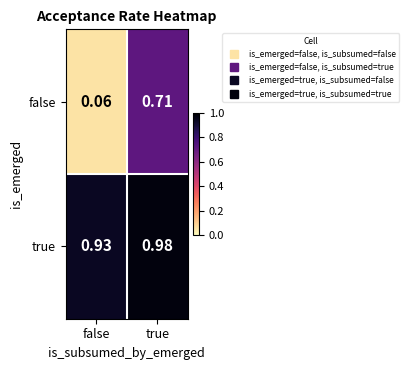

At which label is true closest to 0?

false